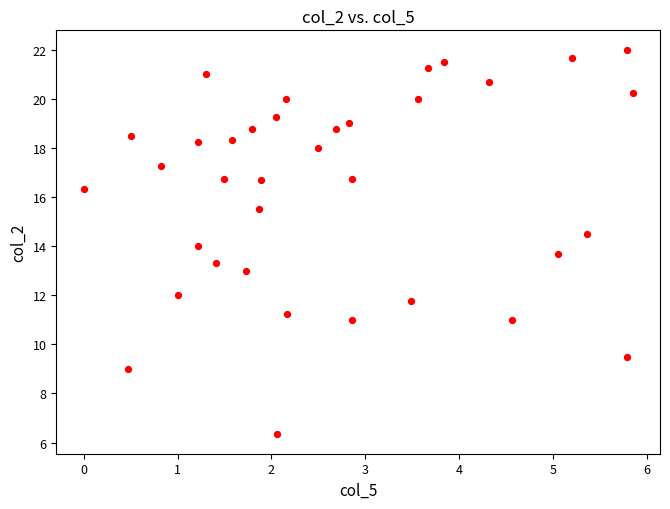

What is the range of X values (max minus min)?

5.8